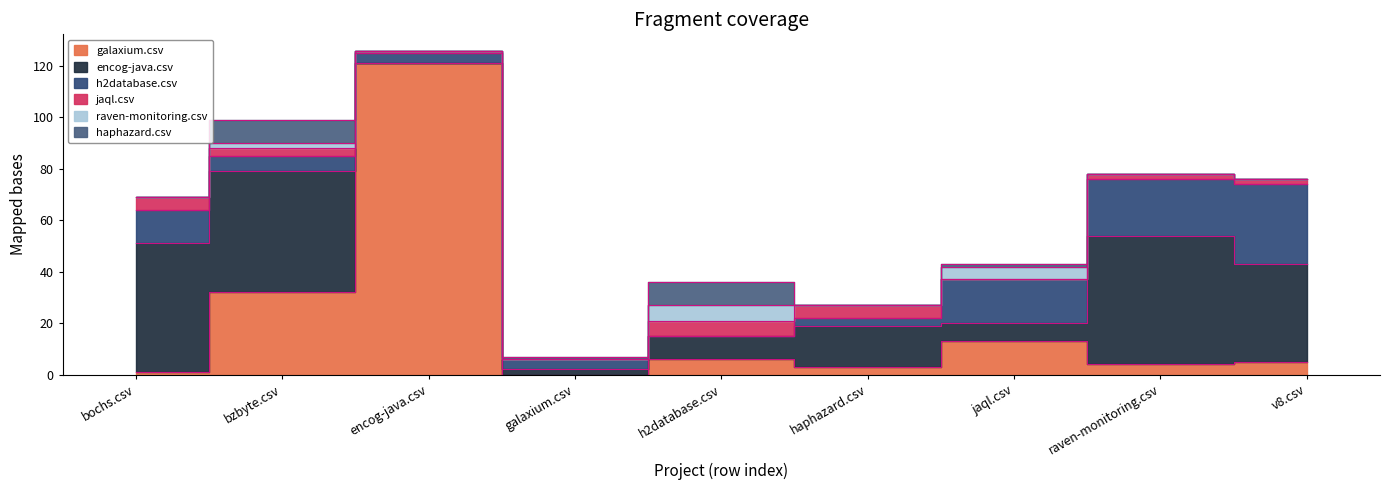

How many interior local valleys does the encog-java.csv series have?

2